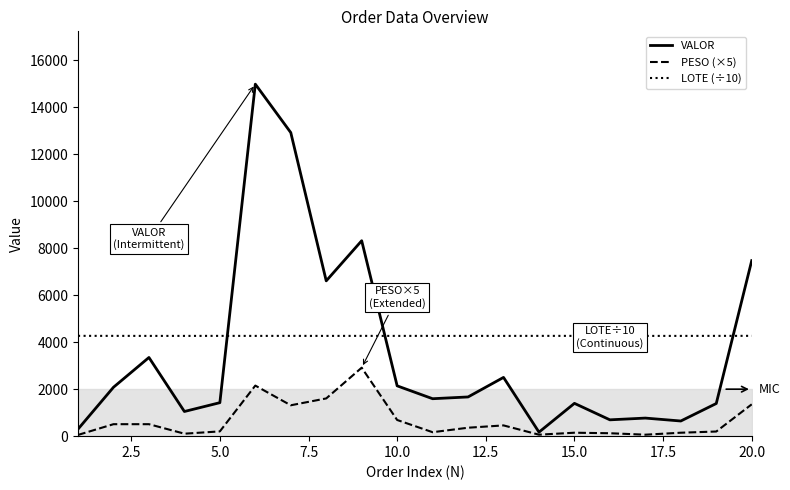

True or false: VALOR and PESO (×5) intersect in this chart.

False